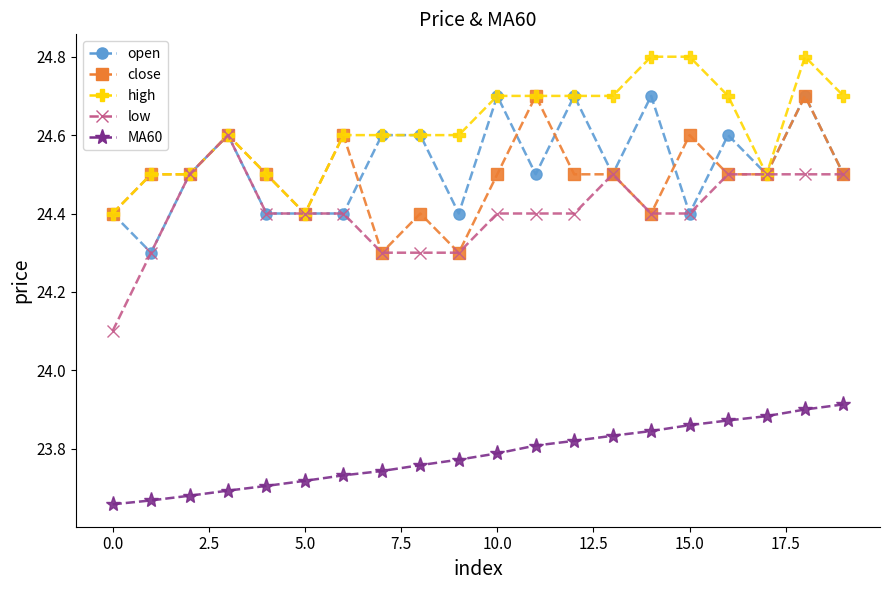

What is the greatest value displayed?

24.8